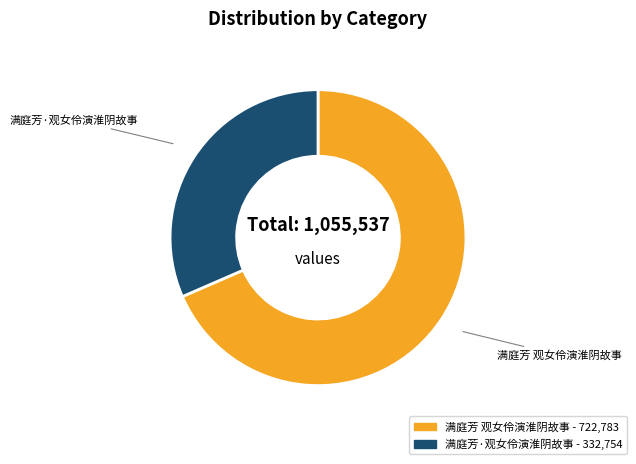

Which category has the biggest portion of the pie?

满庭芳 观女伶演淮阴故事